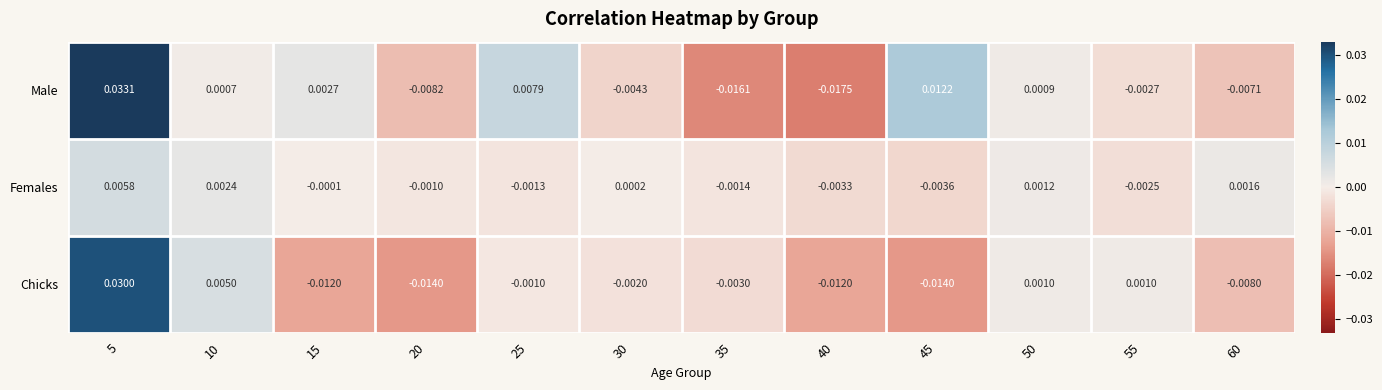

At how many categories does at least one series exceed 0?

9